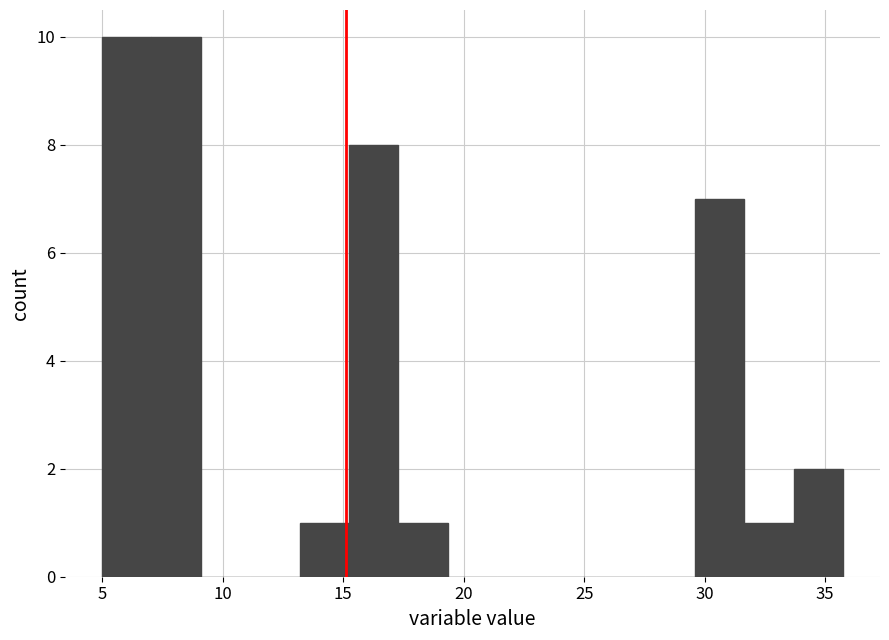

What is the height of the bar covering 5.0 to 7.0 on the x-axis? Neither the bar edges nor the heights are printed on the chart, so give them approximately, as read against the axes.

10